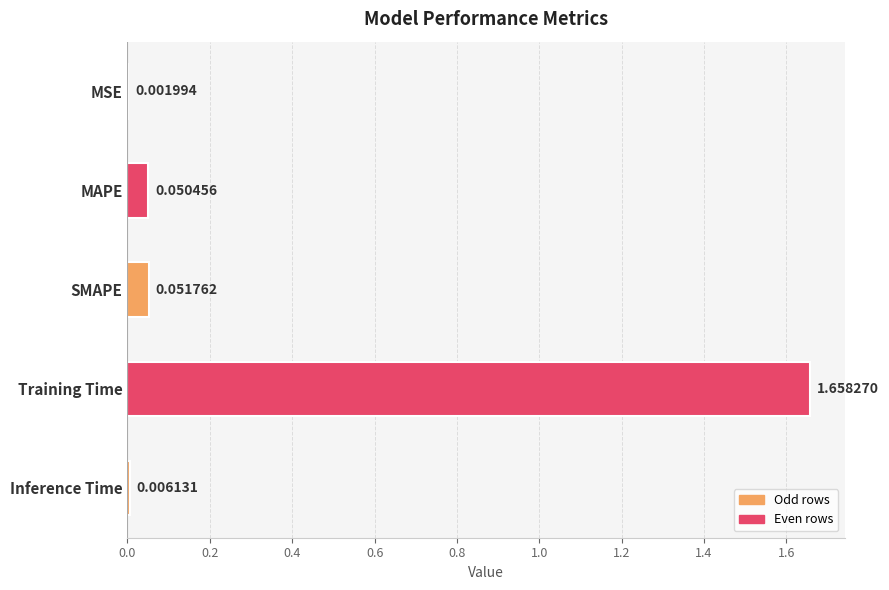

What is the sum of all values?

1.8